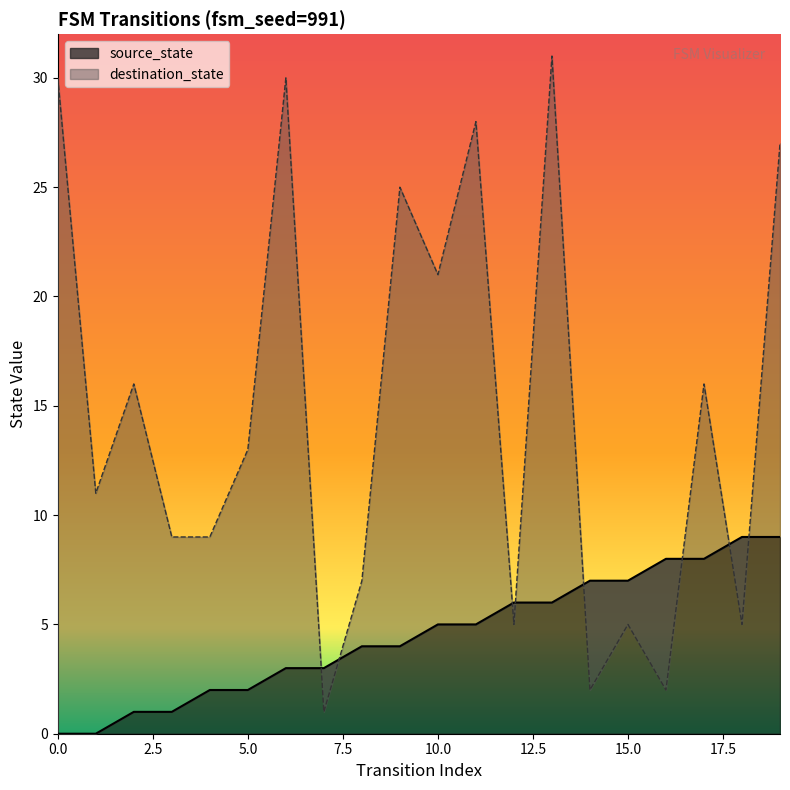

Reading left to right, extract all data points from this chart.

source_state: 0	0	1	1	2	2	3	3	4	4	5	5	6	6	7	7	8	8	9	9
destination_state: 30	11	16	9	9	13	30	1	7	25	21	28	5	31	2	5	2	16	5	27